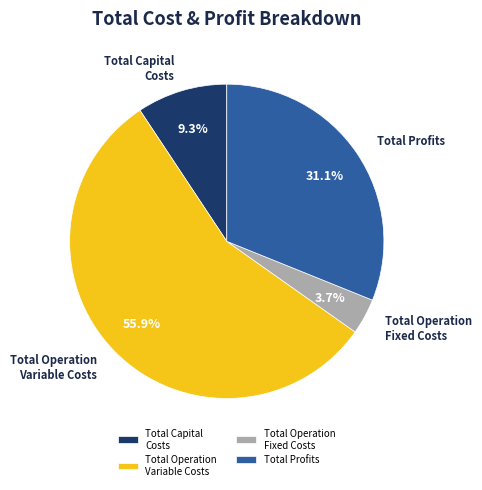

To the nearest percent, what portion does Total Operation Fixed Costs represent?

4%